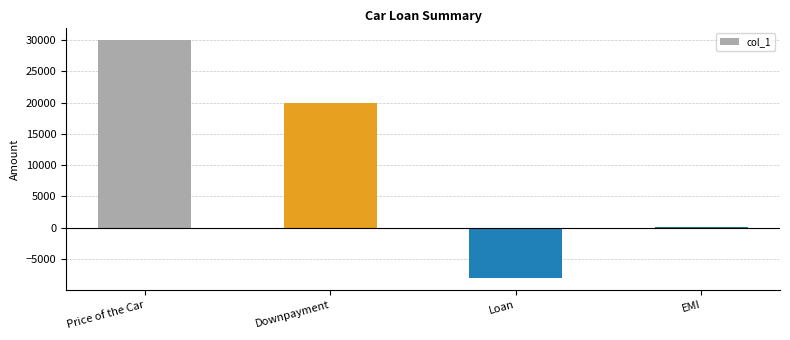

Reading left to right, transcribe all the data shown in this chart.

Price of the Car=30000.0	Downpayment=20000.0	Loan=-8091.9	EMI=180.0